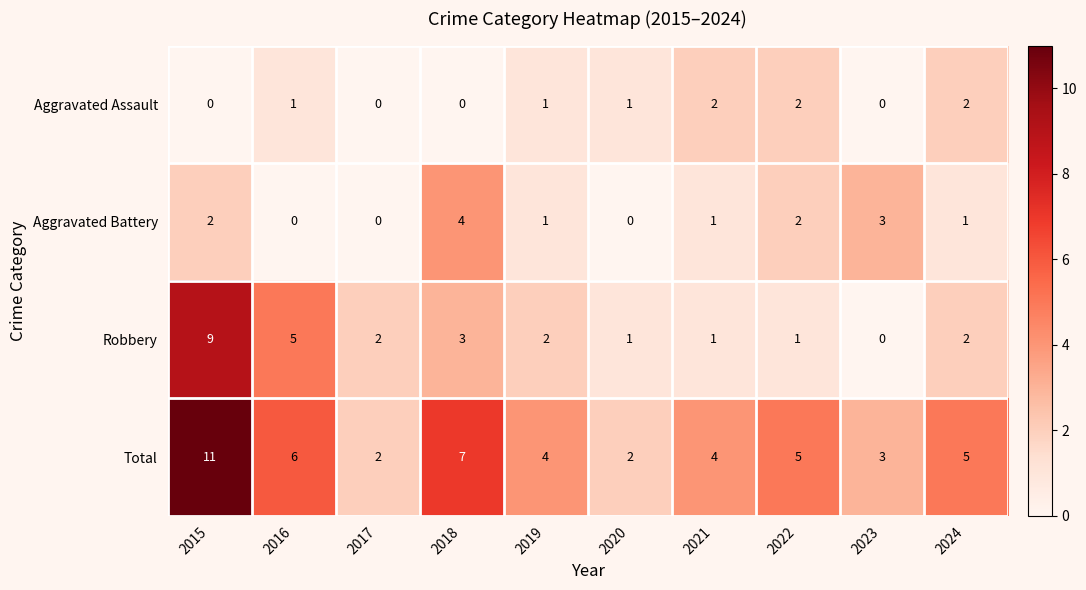

What is the spread (max minus min) of values at 2016?

6